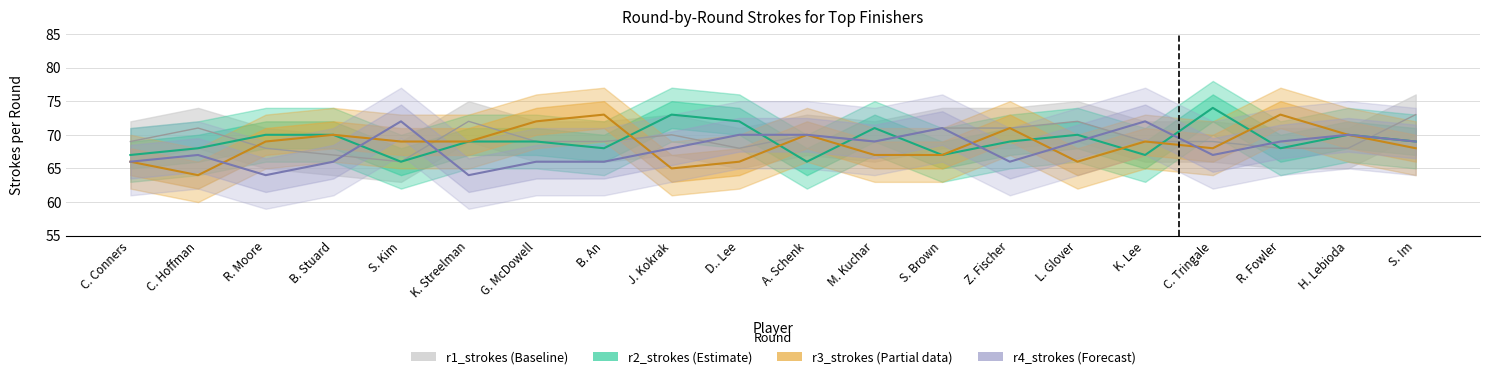

Rank the series by their average value, from lowest to highest.

r4_strokes, r3_strokes, r2_strokes, r1_strokes